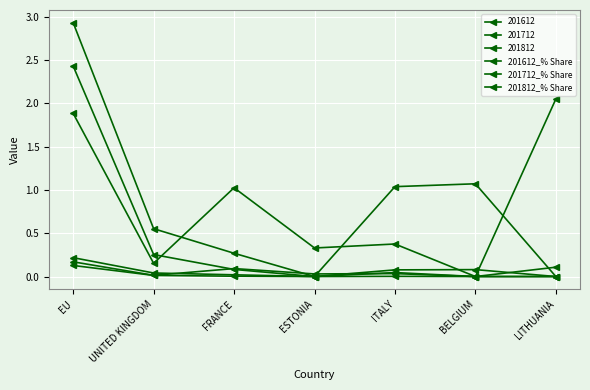

Count the number of categories in the chart.

7